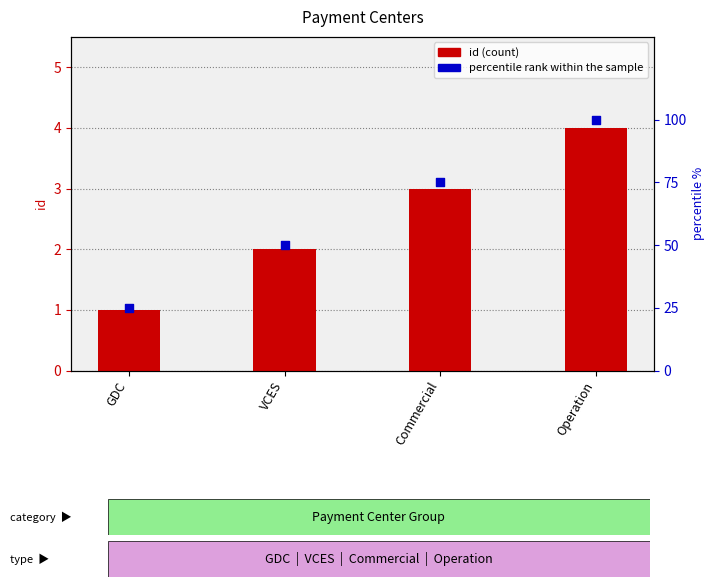

Which series has the largest total across all categories?

percentile rank within the sample